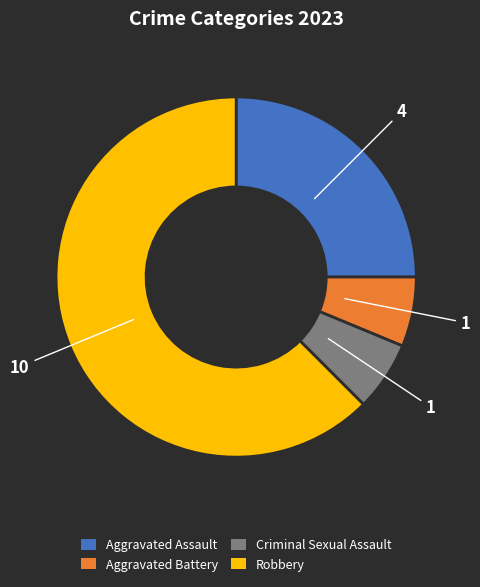

The Robbery slice represents 70% of the pie. True or false?

False